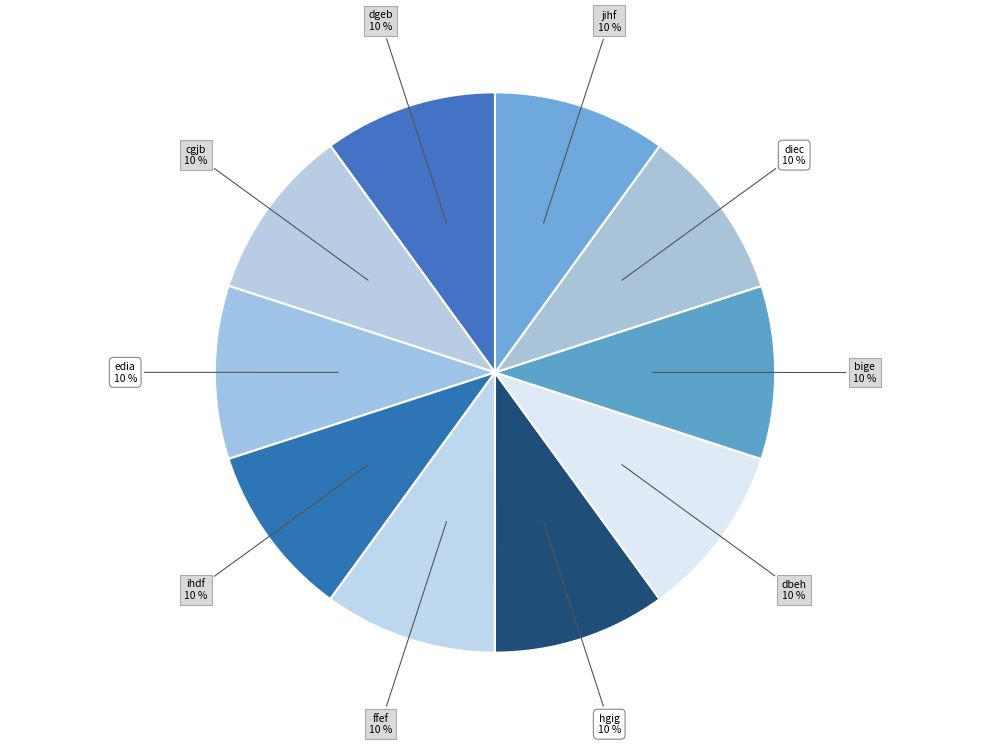

Rank the categories by value from highest to lowest.

edia, ffef, bige, hgig, jihf, dbeh, ihdf, diec, dgeb, cgjb